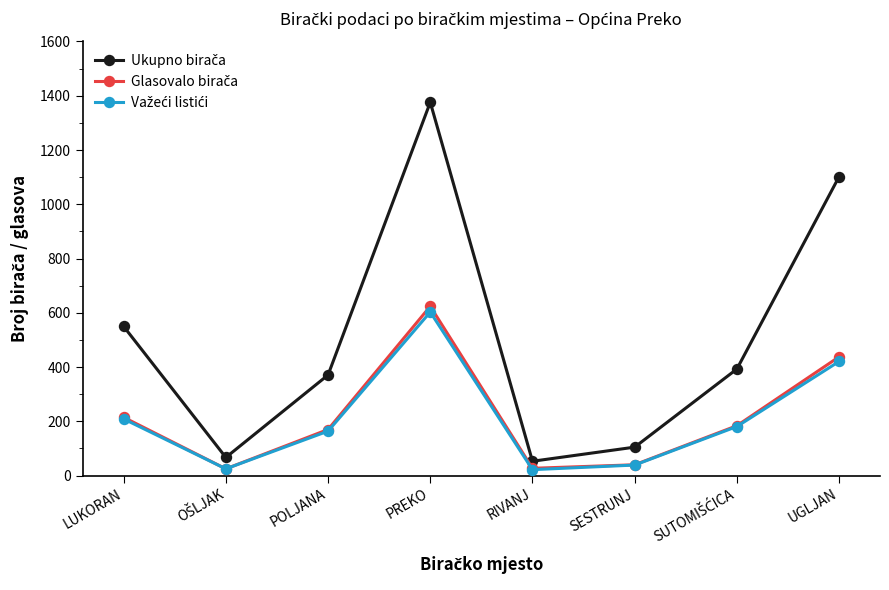

What is the label of the 4th point from the right?

RIVANJ